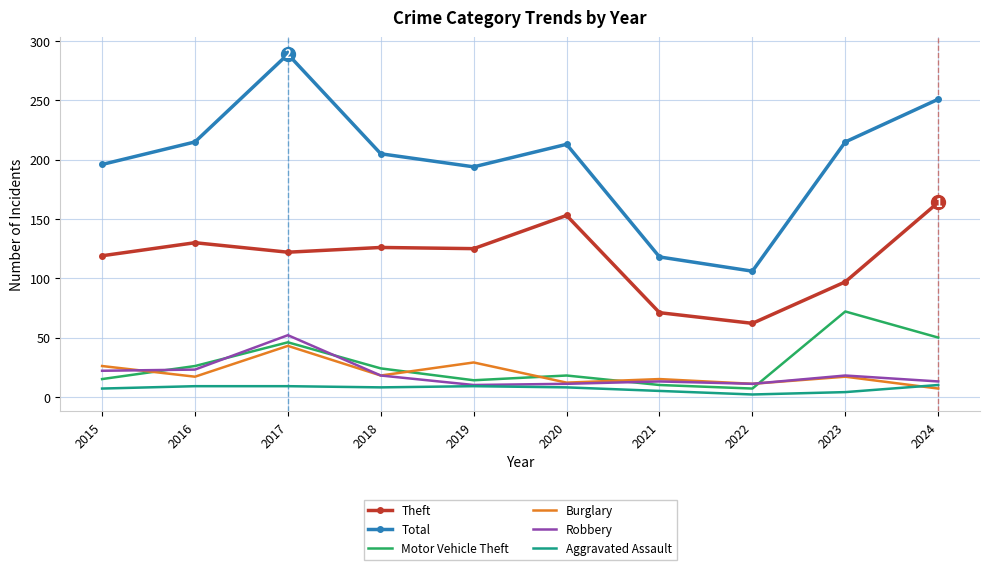

The value of Total at 2019 is 194. True or false?

True